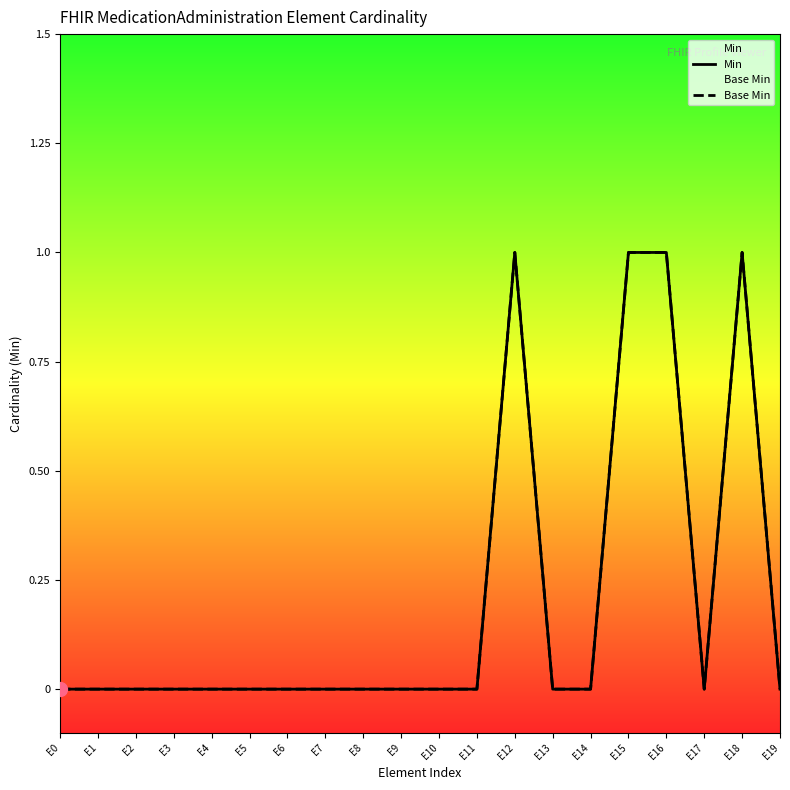

What are all the series names shown in the legend?

Min, Base Min